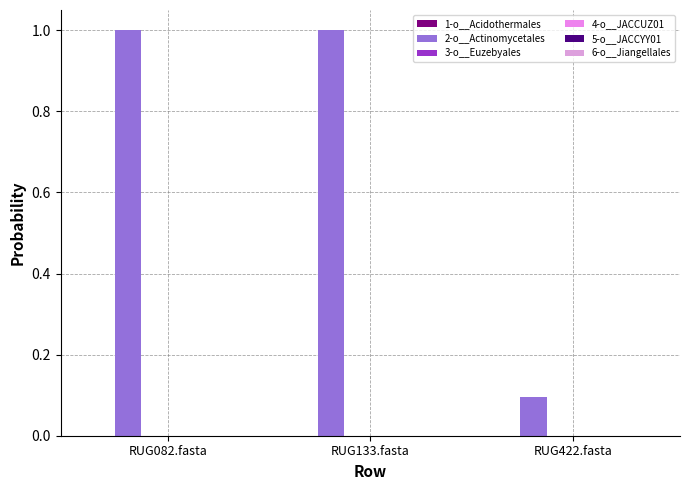

How many series are shown in this chart?

6